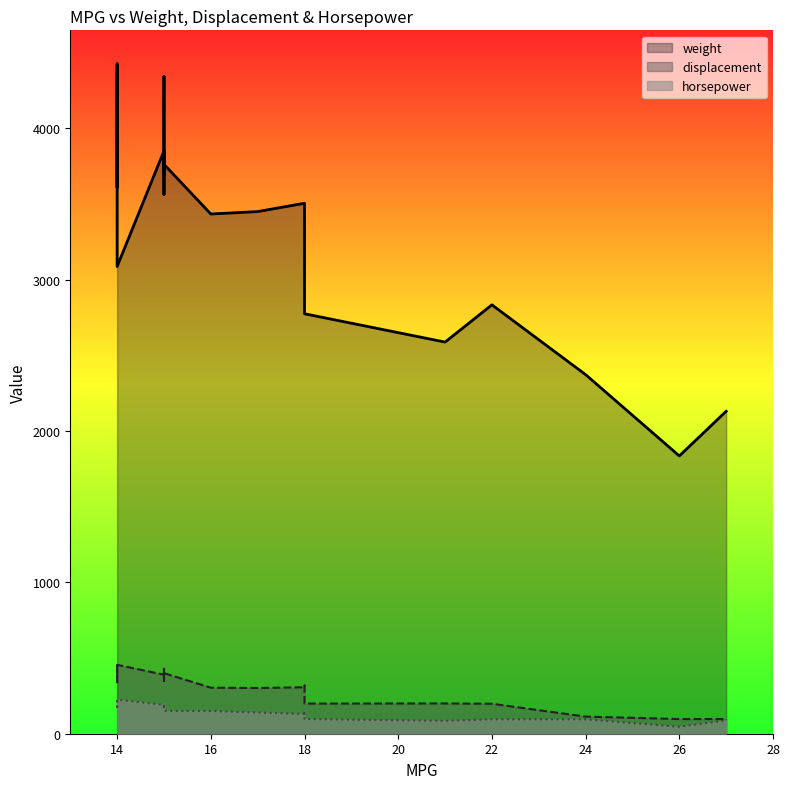

True or false: horsepower and weight cross at least once.

False